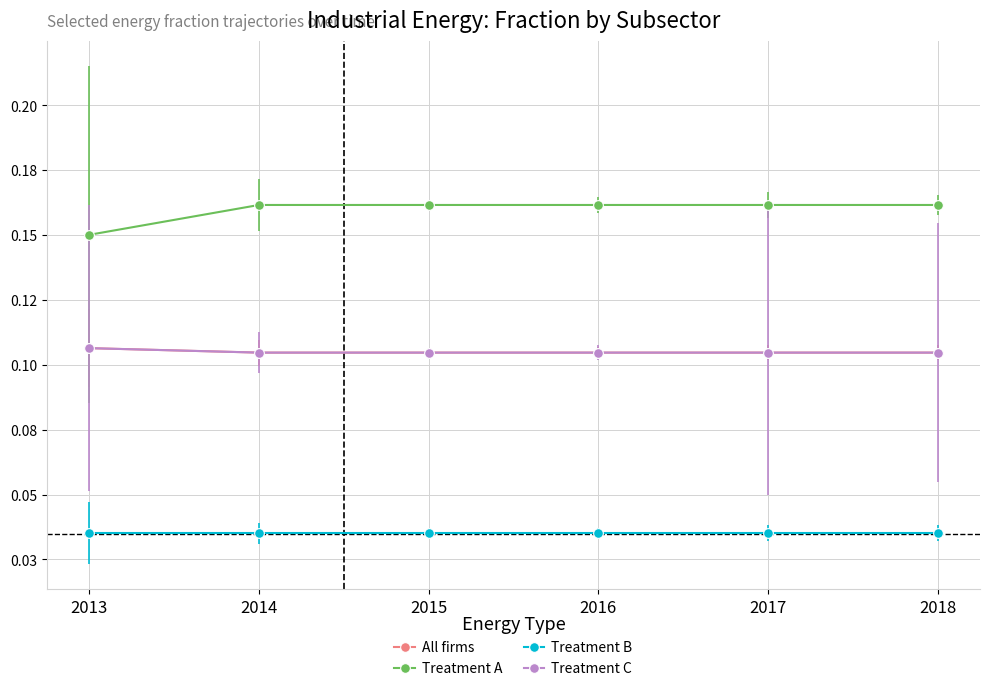

Which category has the lowest value across all series?

2013